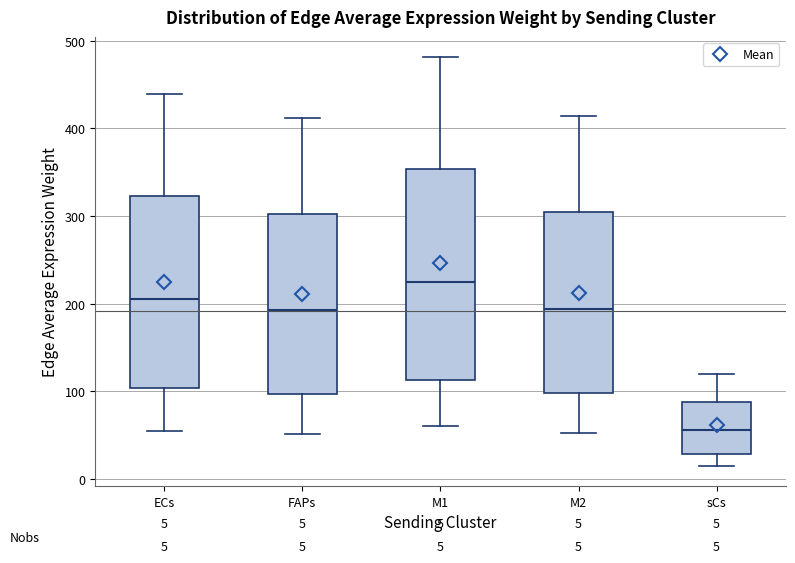

Which box is the tallest, from its lower edge to its upper edge?

M1